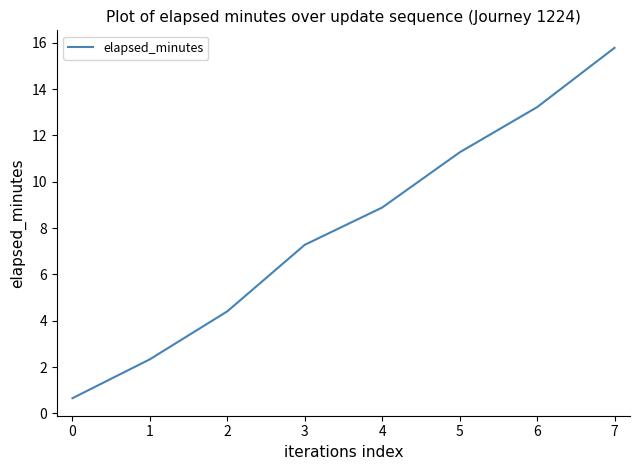

Does the chart have visible grid lines?

No